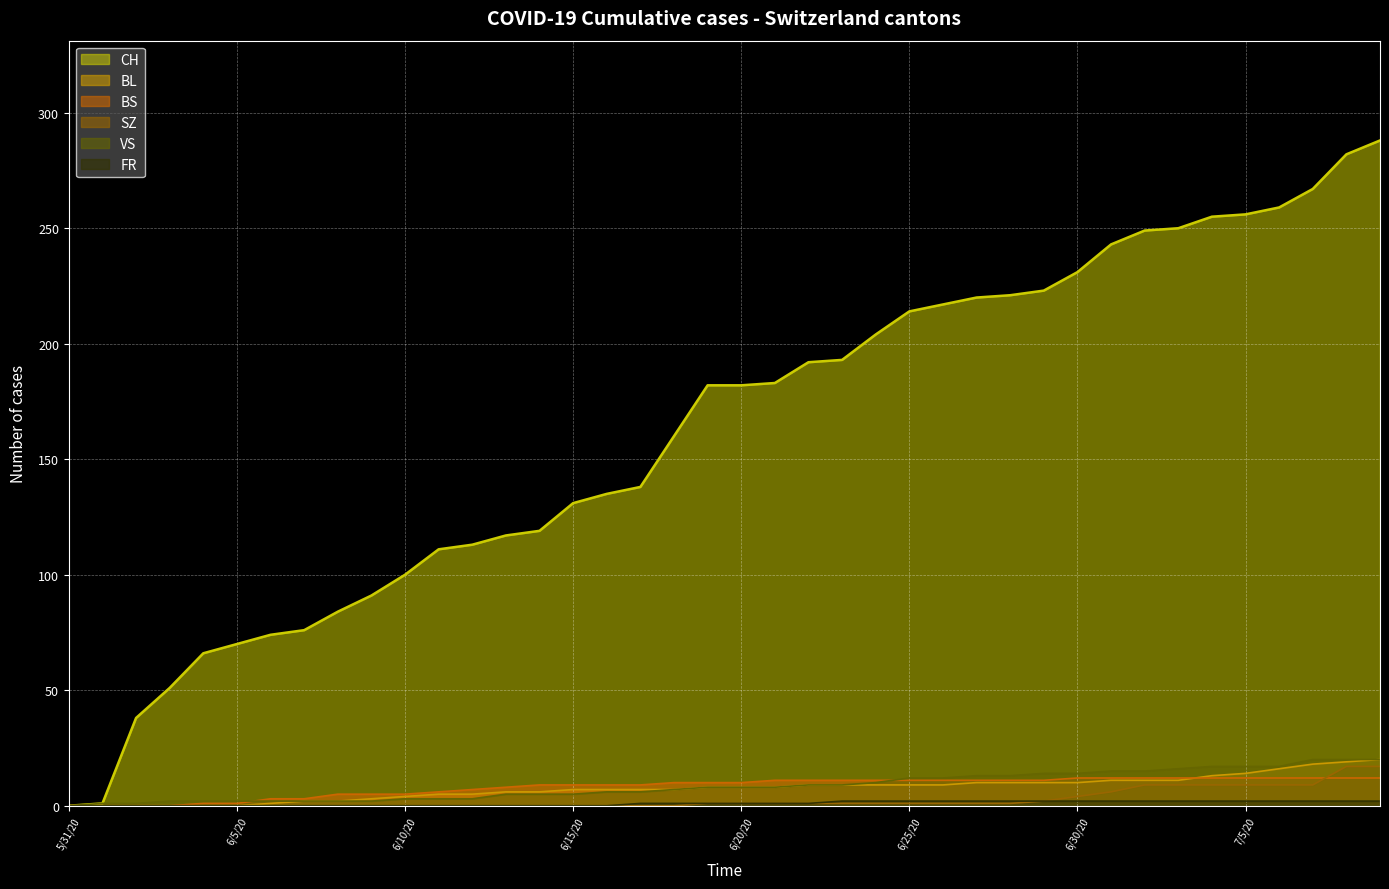

Is the value of FR at 2020-06-04 greater than the value of CH at 2020-06-13?

No